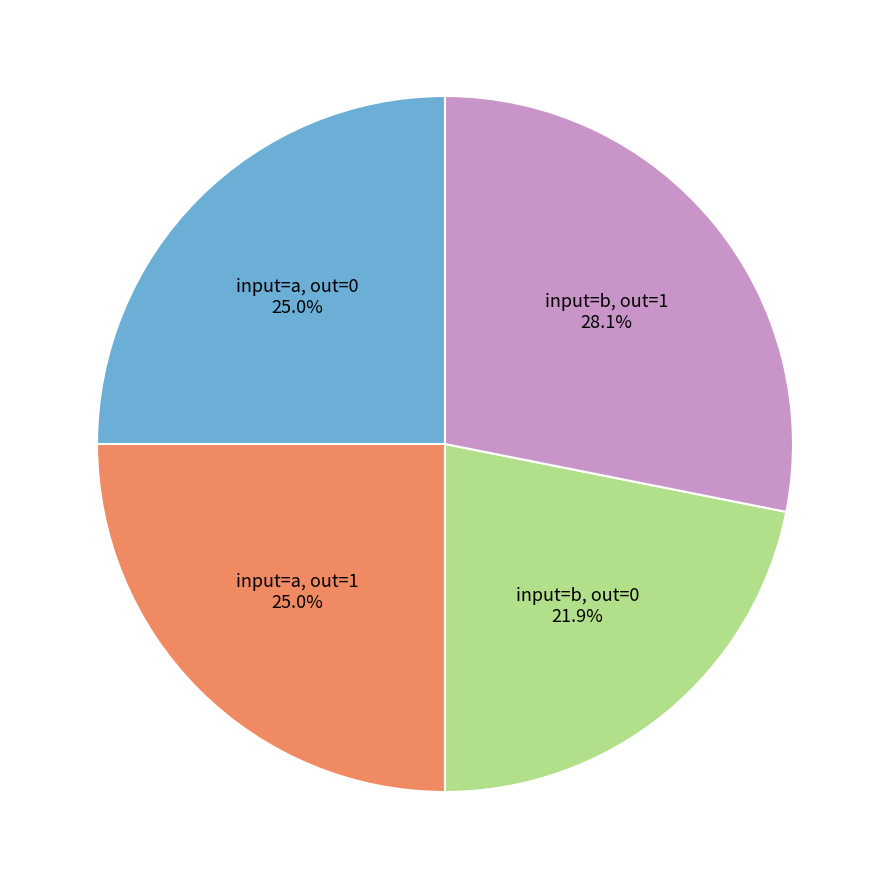

Does any single category account for the majority?

No